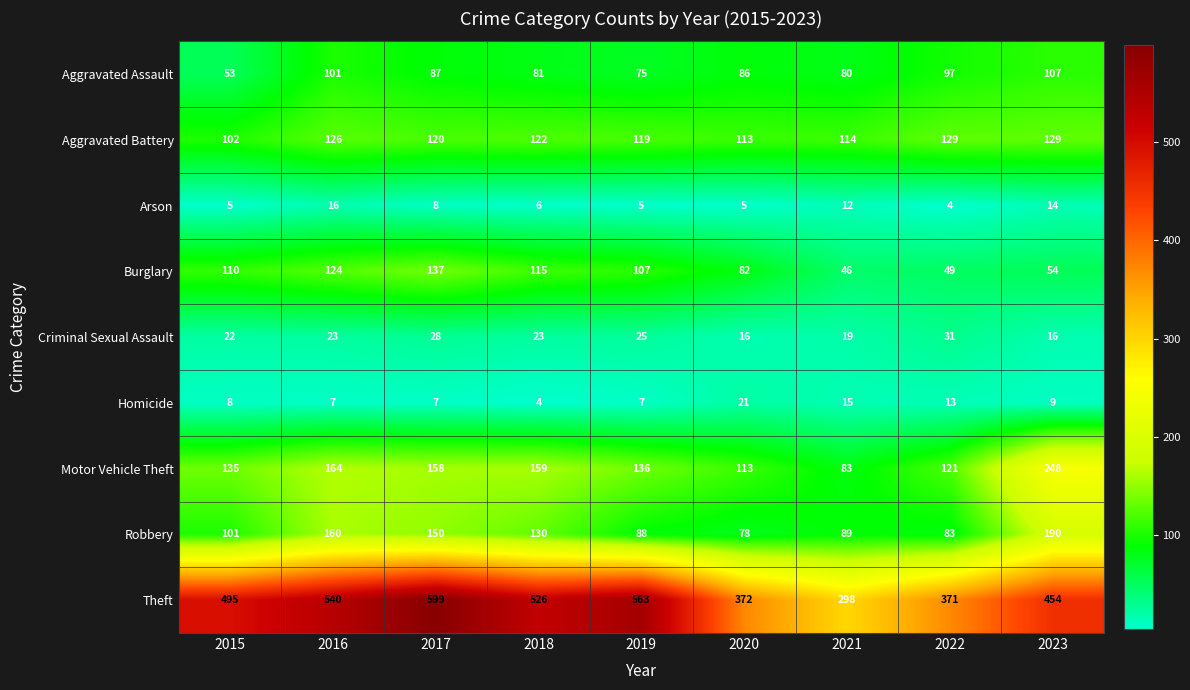

Count the number of data series in this chart.

9